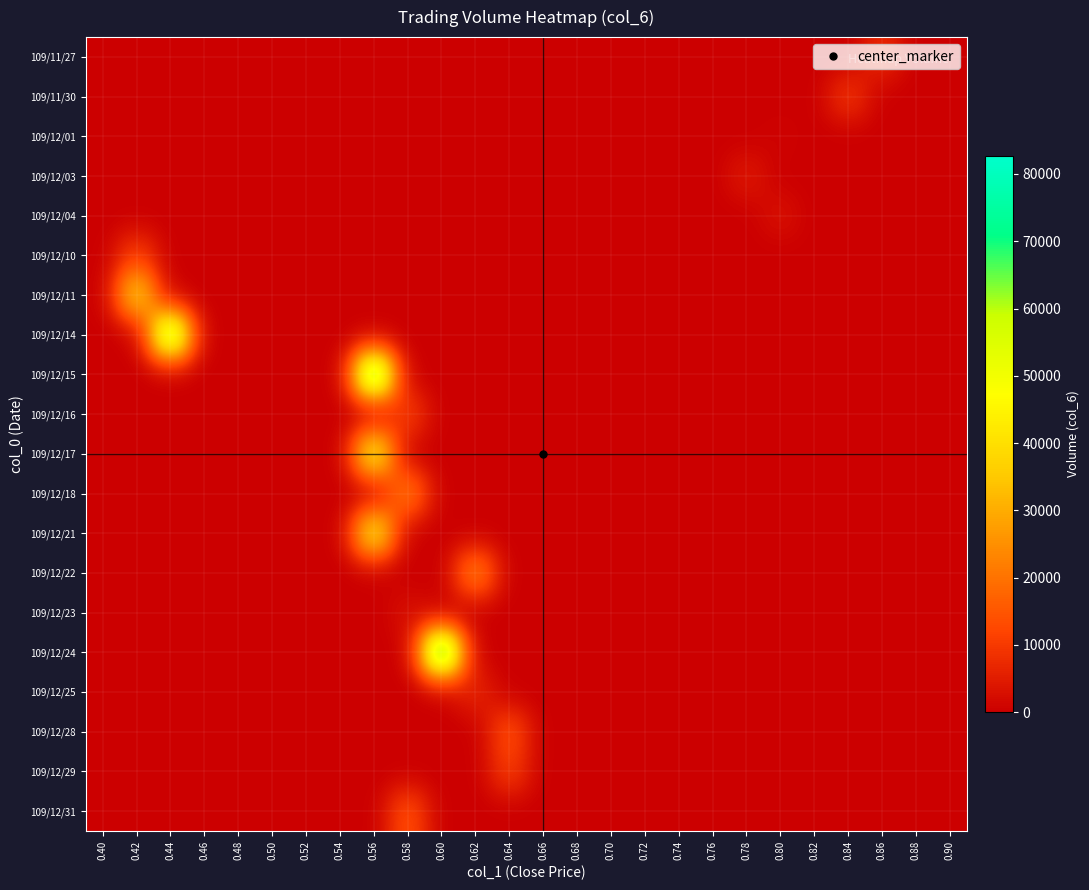

How many series are shown in this chart?

20